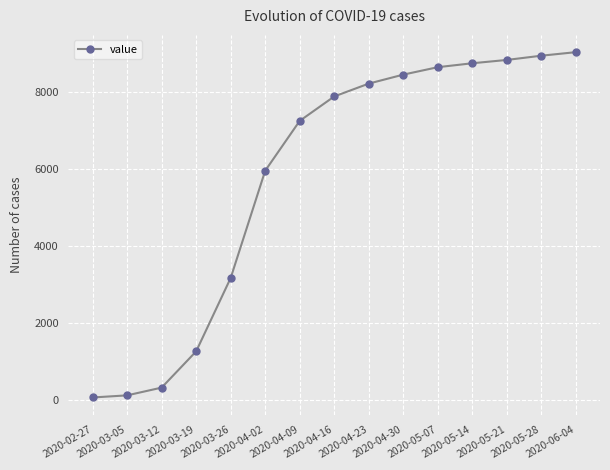

Between 2020-04-02 and 2020-03-26, which is larger?

2020-04-02